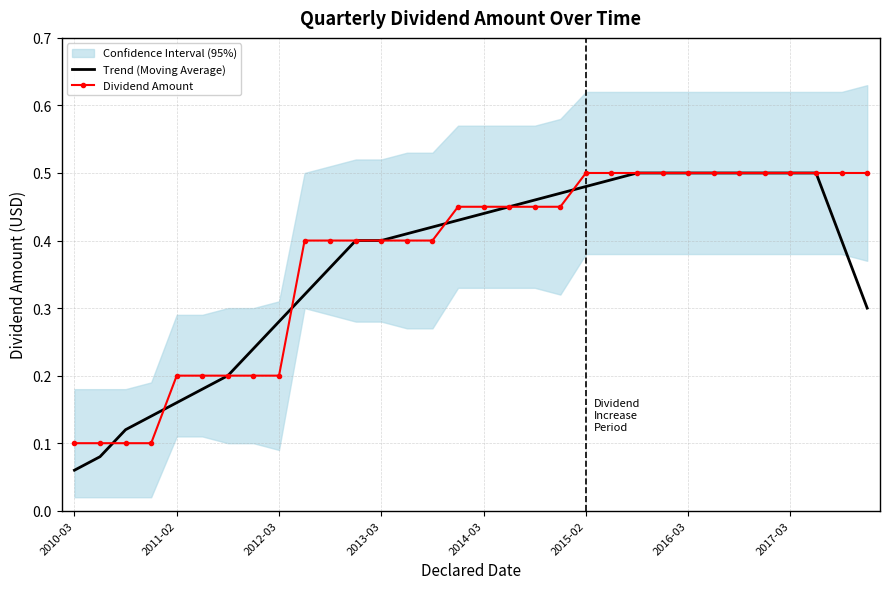

How many data points does each series have?

32